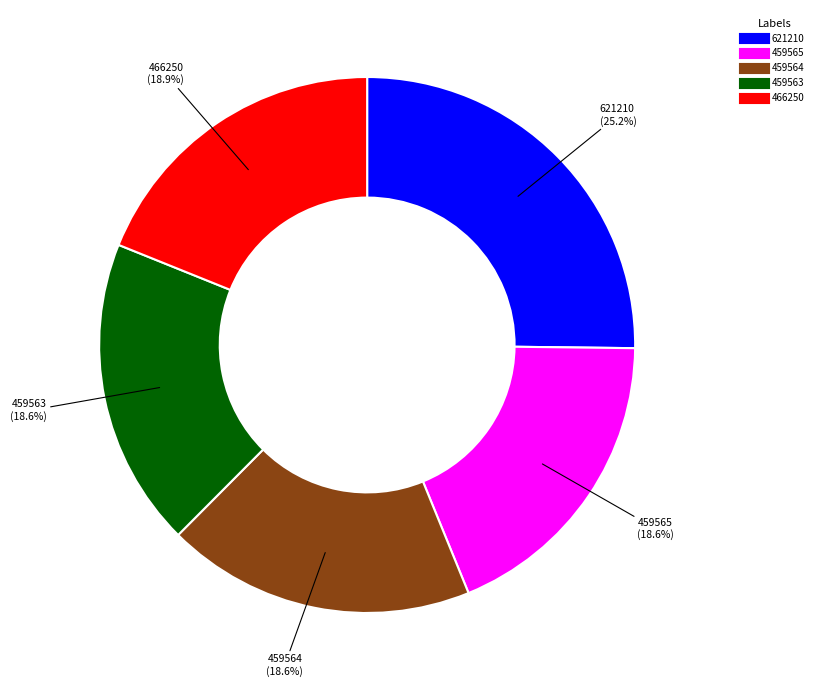

Approximately how many times larger is the value at 459565 compared to 466250?

1.0